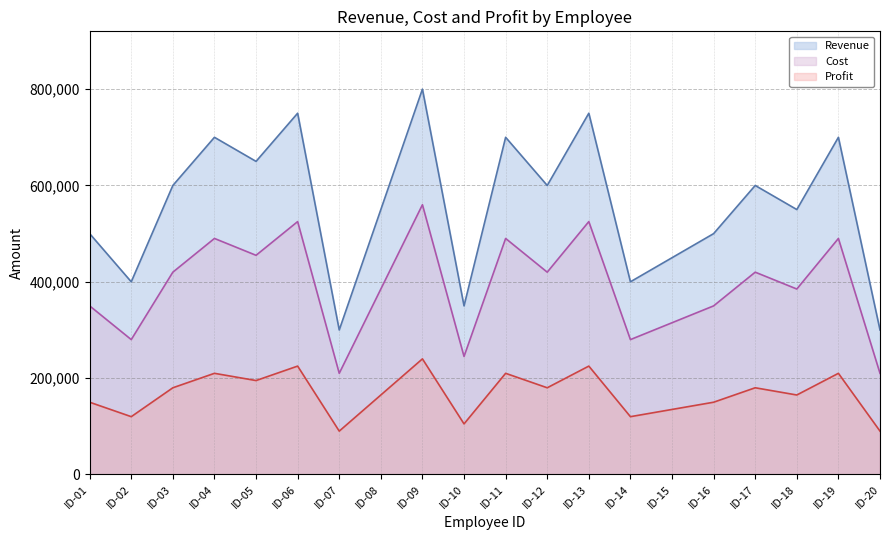

Rank the series at ID-02 from highest to lowest value.

Revenue, Cost, Profit